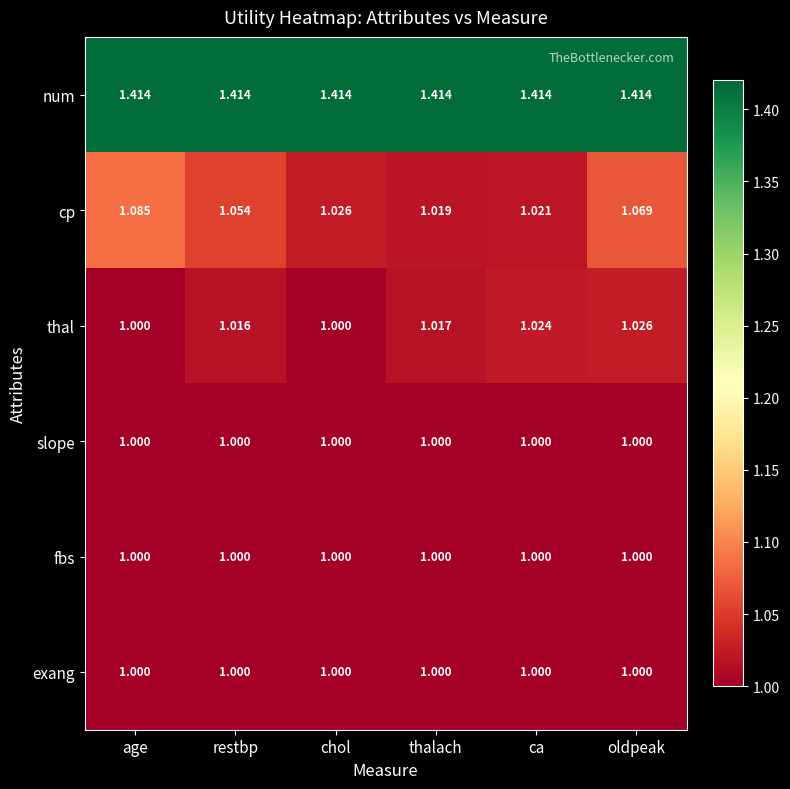

Count the number of categories in the chart.

6